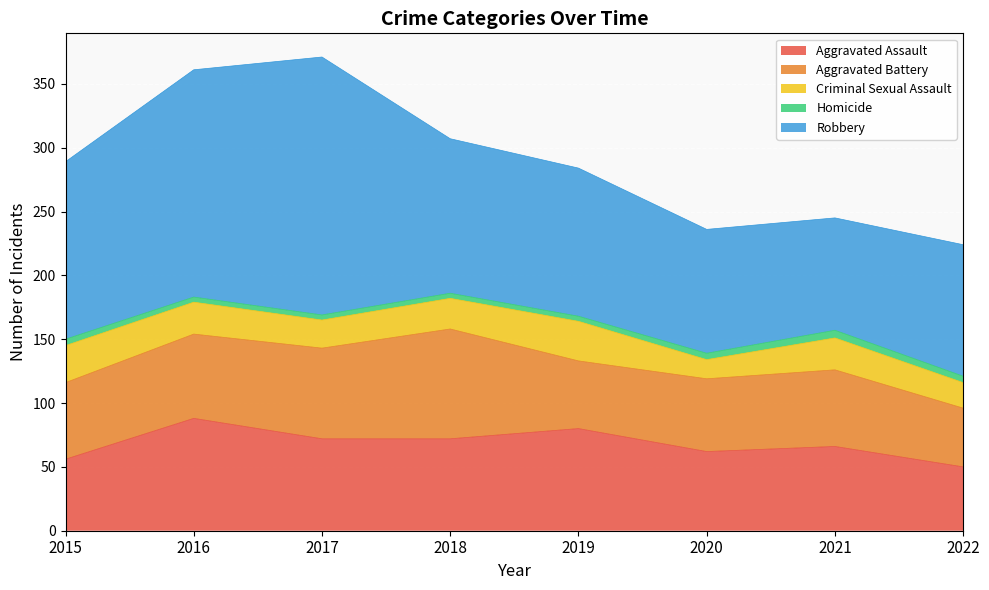

What is the sum of the Aggravated Battery values at 2016 and 2015?

126